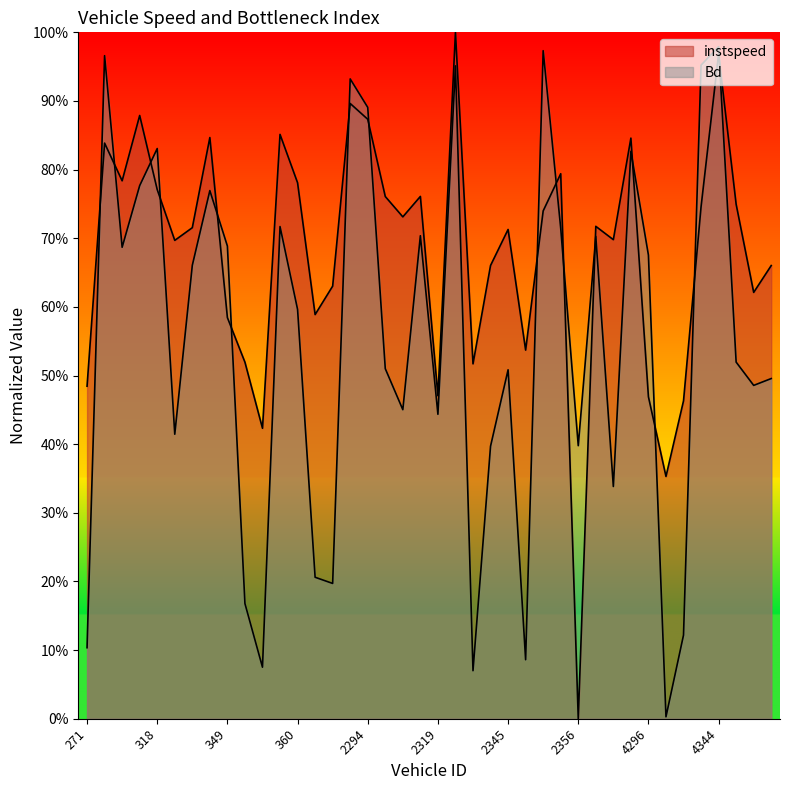

List the labels in order of instspeed value, largest first.

2323, 4344, 2285, 299, 2294, 355, 348, 4281, 279, 2350, 290, 360, 318, 2314, 2302, 4359, 4342, 2348, 2313, 2370, 327, 2345, 4277, 326, 2333, 4554, 537, 4365, 363, 349, 2346, 353, 2325, 271, 2319, 4296, 4320, 354, 4309, 2356